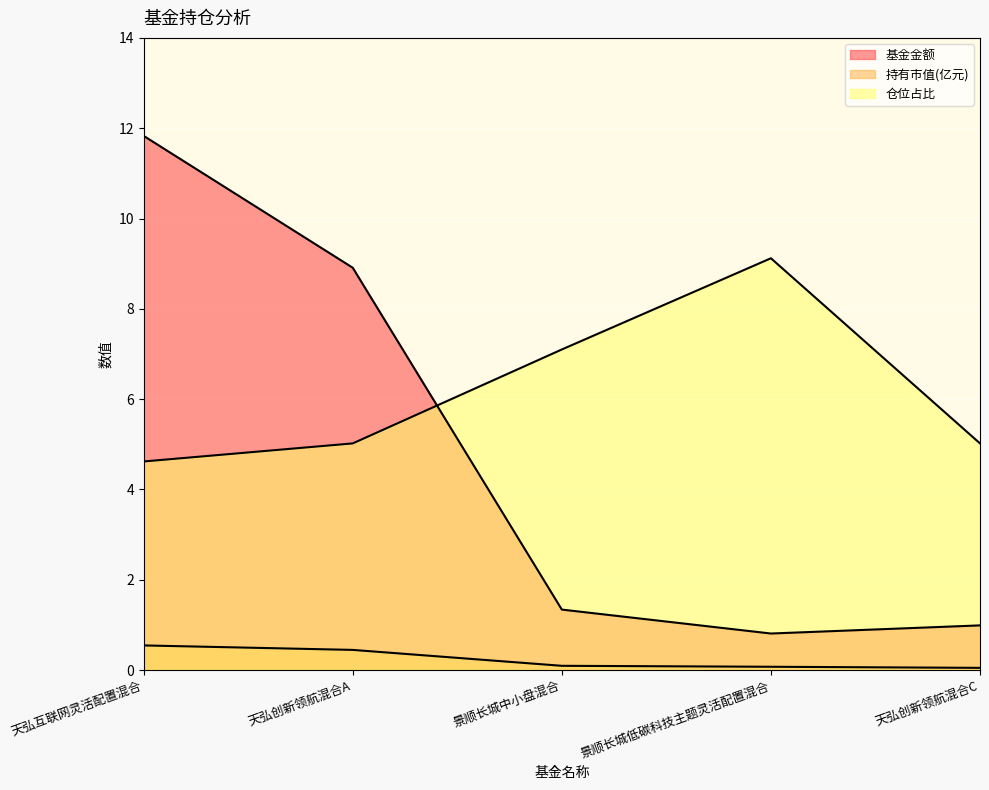

True or false: 基金金额 and 持有市值(亿元) cross at least once.

False